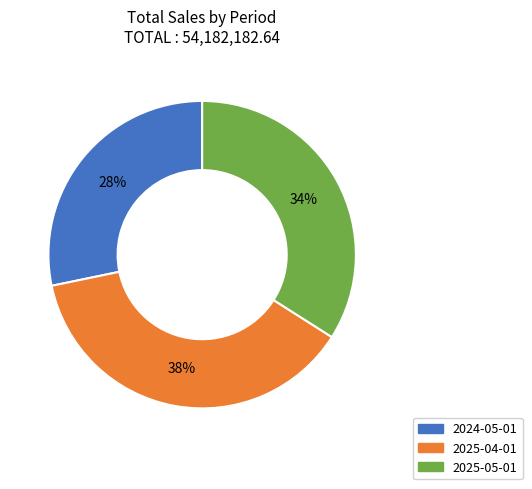

True or false: 2024-05-01 accounts for 28% of the total.

True